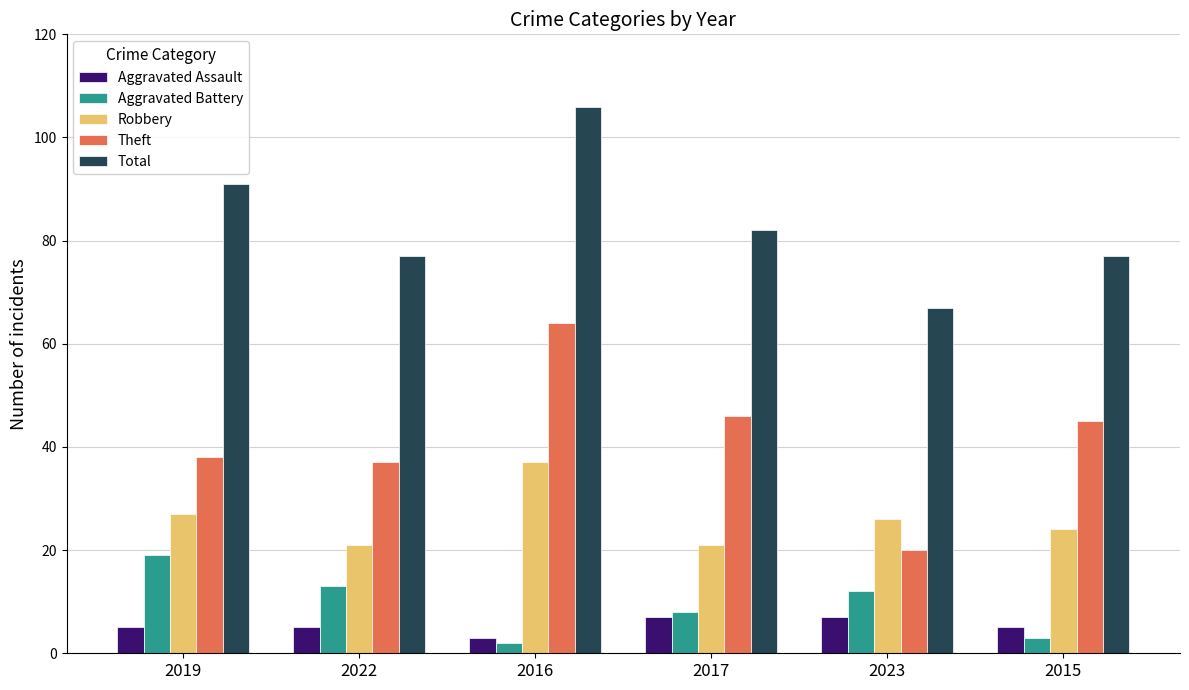

Is it true that Total equals 91 at 2019?

True